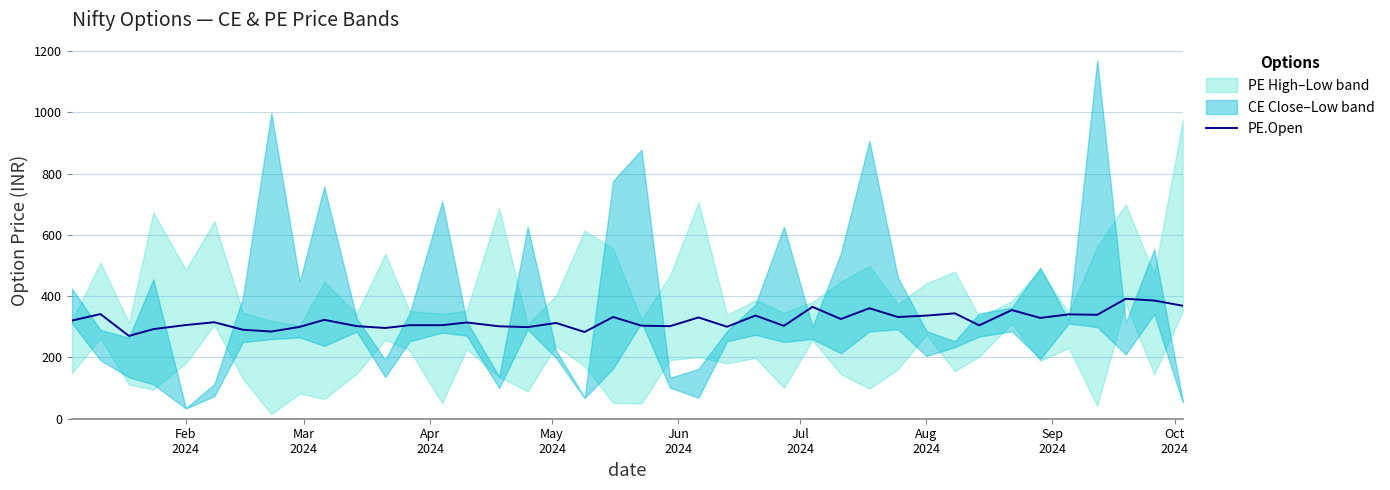

What is the difference between the second highest and second lowest values?

102.8